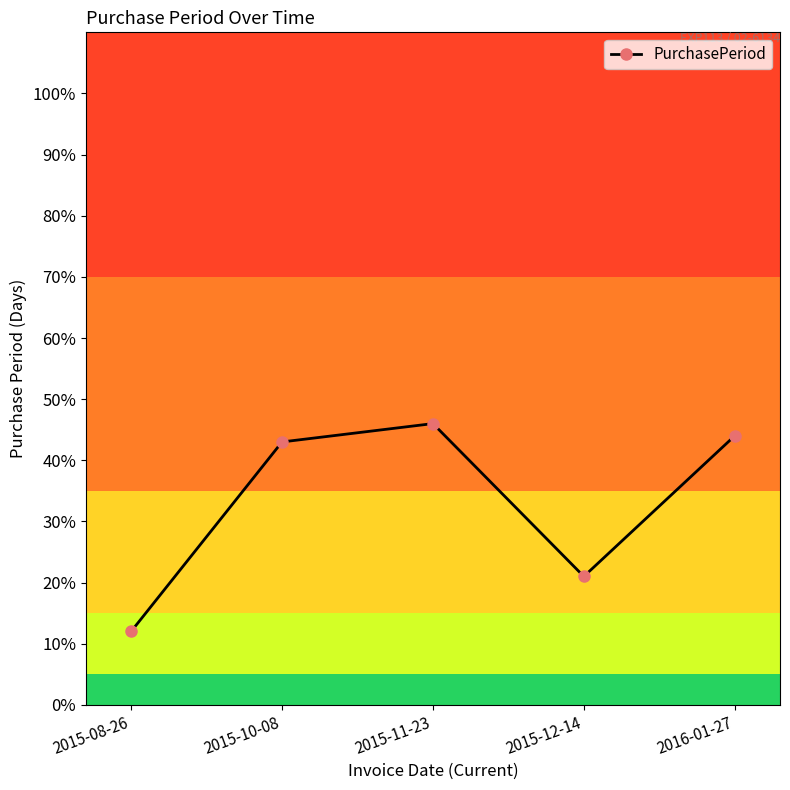

True or false: the data has more than 1 interior local peaks.

False